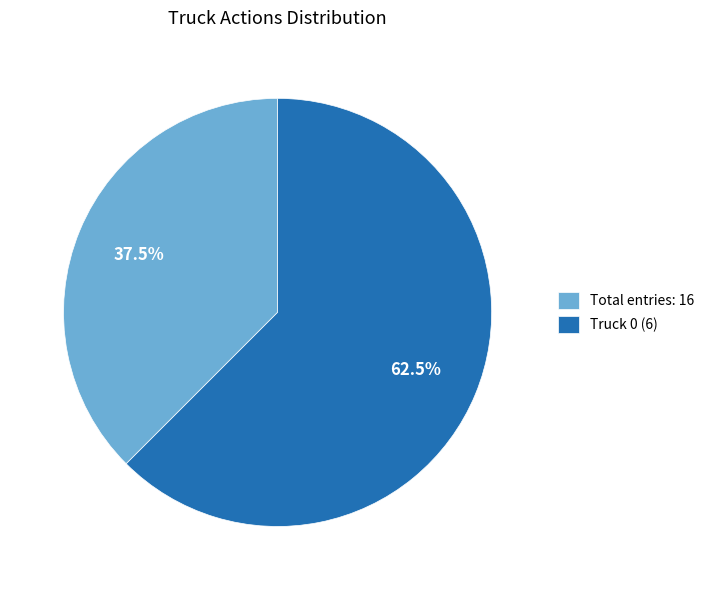

Is there any slice that represents more than half of the pie?

Yes